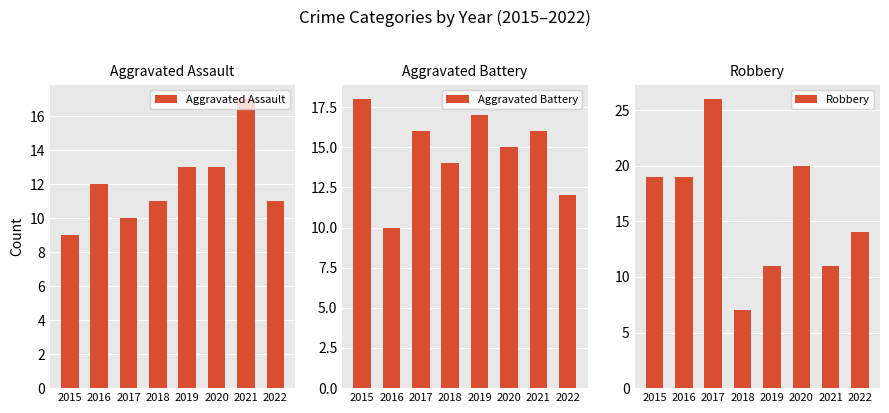

Rank the series at 2017 from lowest to highest value.

Aggravated Assault, Aggravated Battery, Robbery